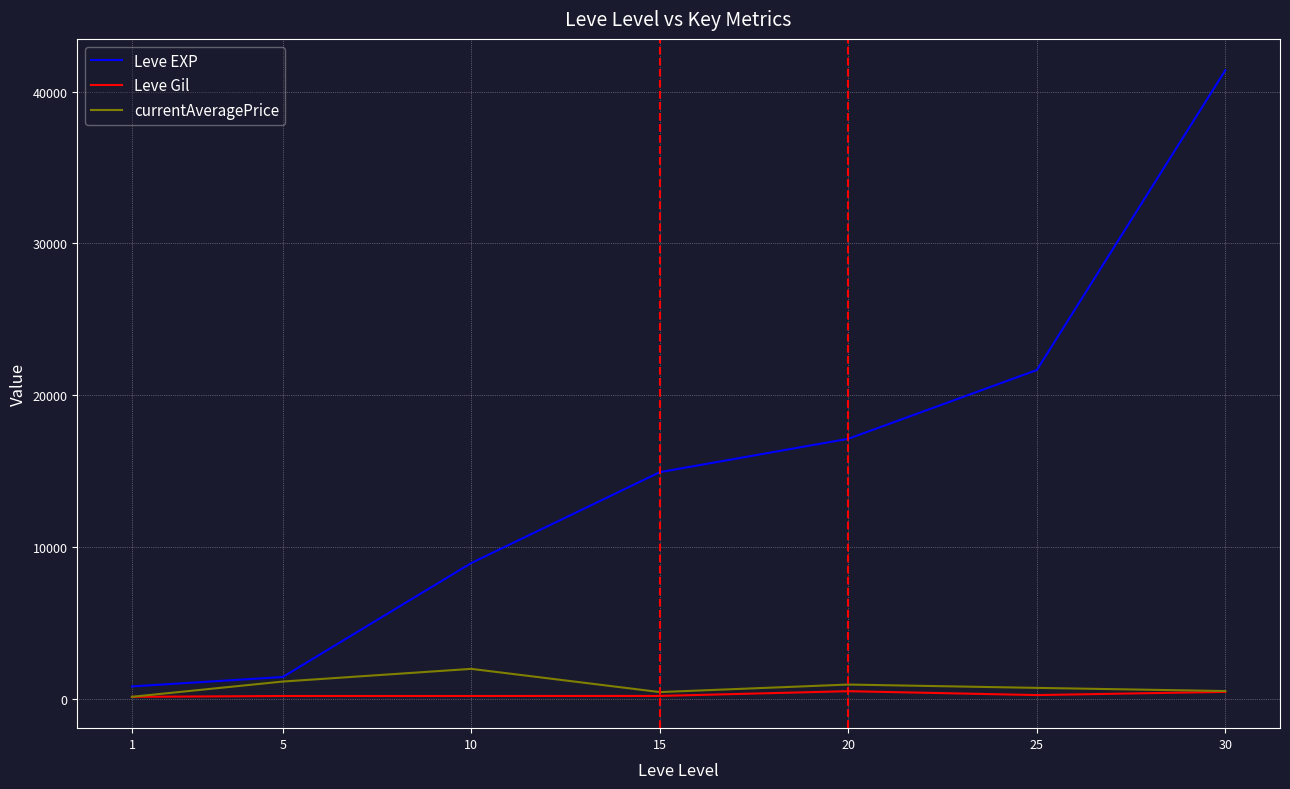

Which series has the widest spread of values?

Leve EXP